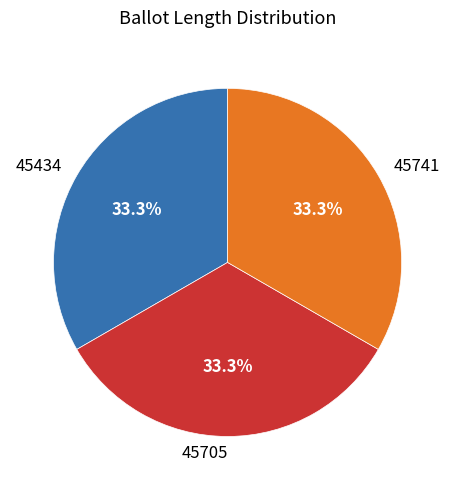

To the nearest percent, what is the combined percentage of 45705 and 45741?

67%